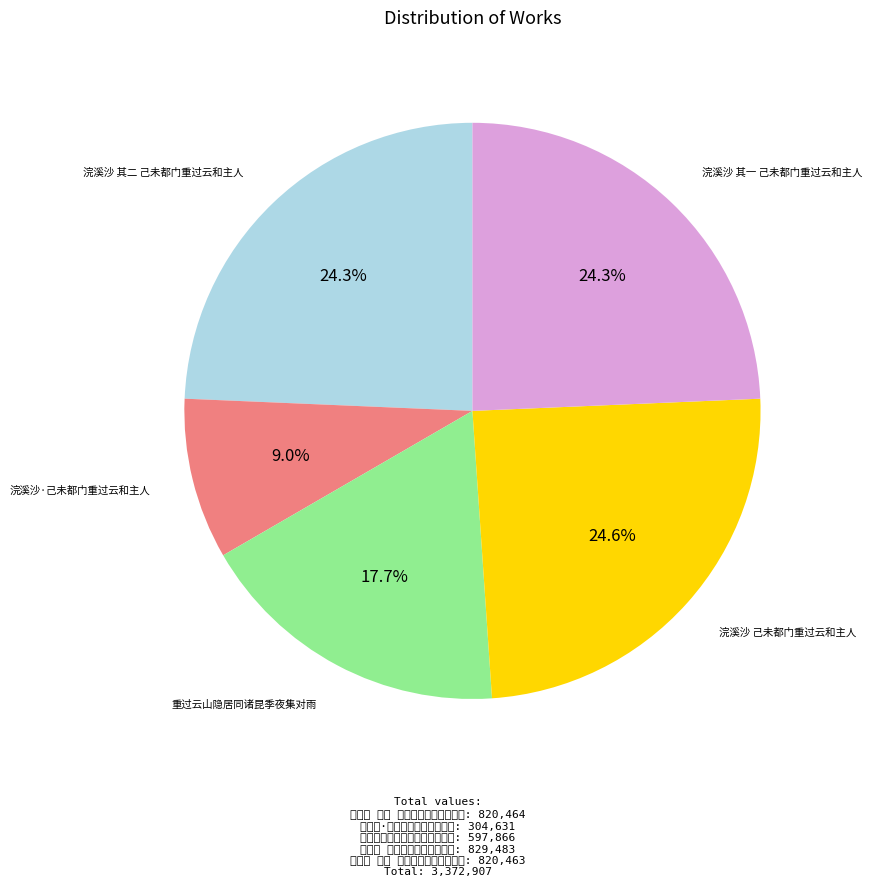

Is there a majority slice in this chart?

No